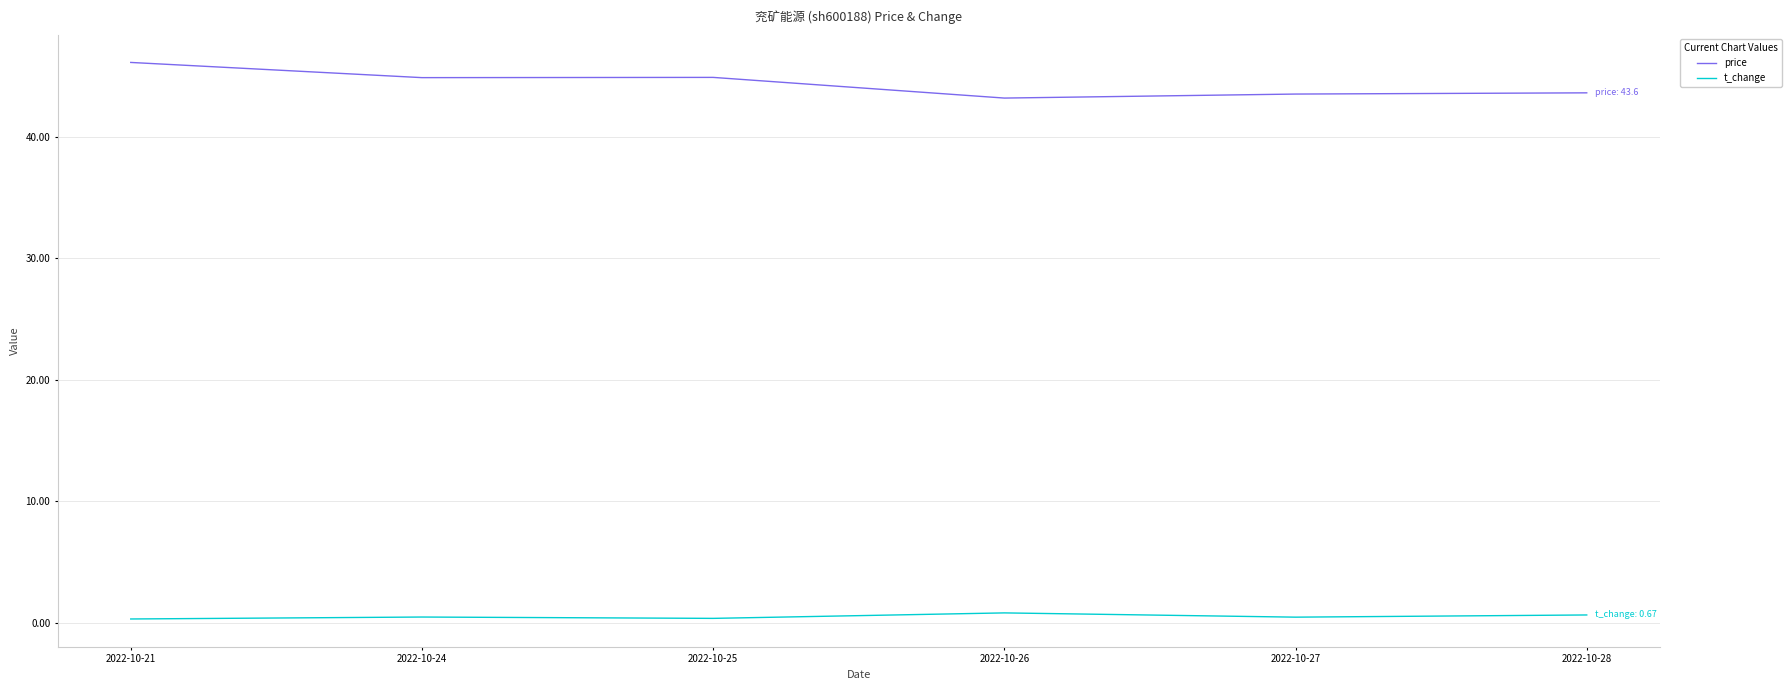

Is the value of price at 2022-10-21 greater than the value of t_change at 2022-10-24?

Yes